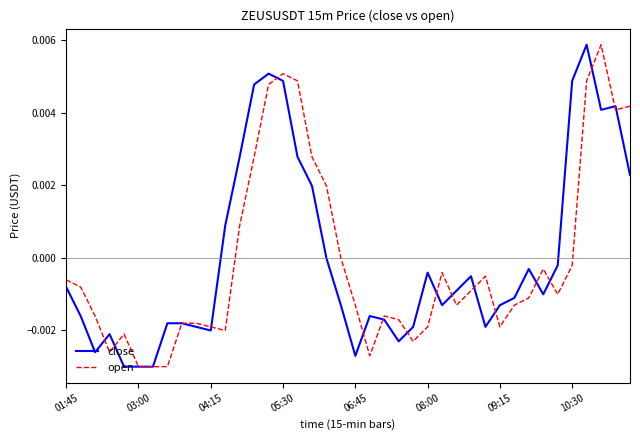

Count the number of data series in this chart.

2